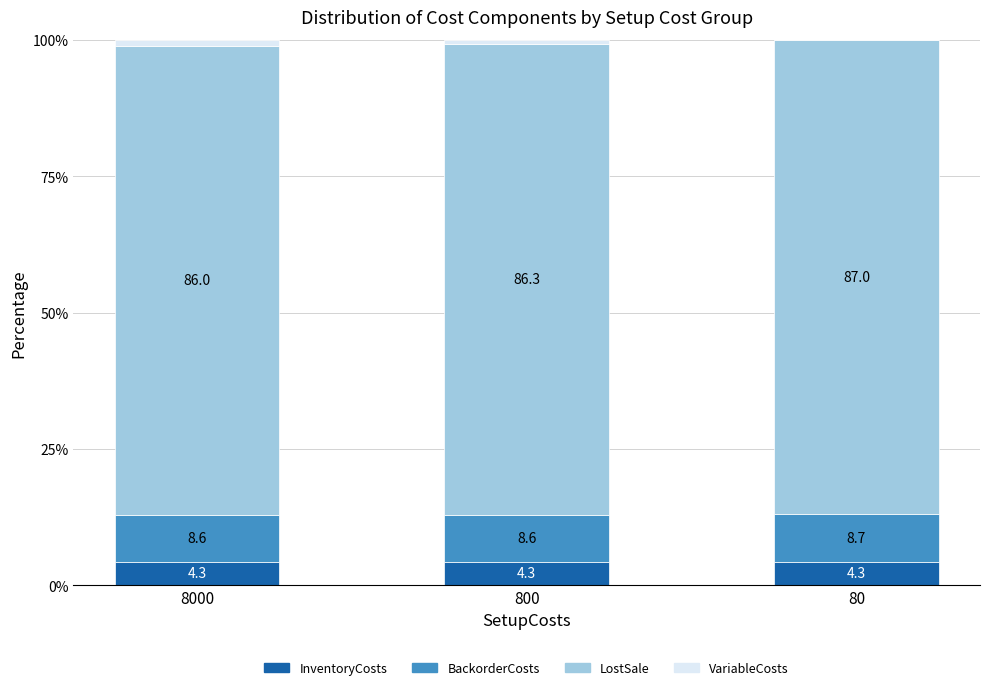

Reading left to right, list the values for the InventoryCosts series.

8000=4.3	800=4.3	80=4.3